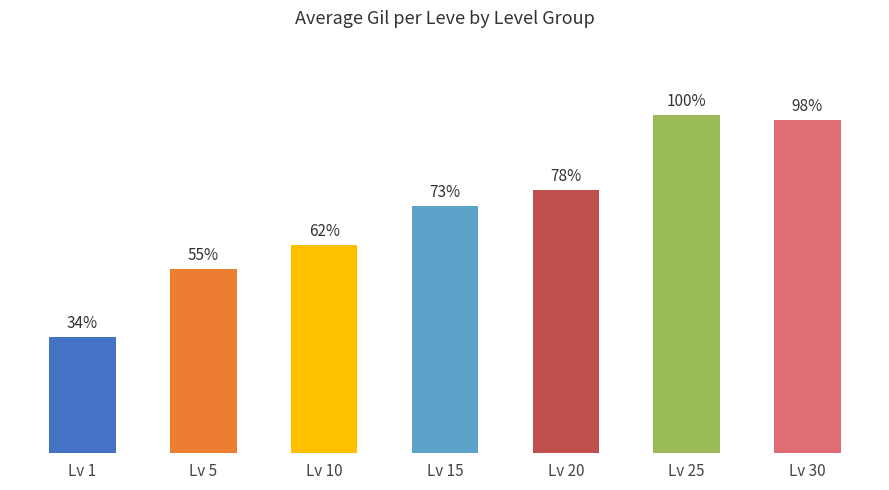

Are the bars horizontal?

No